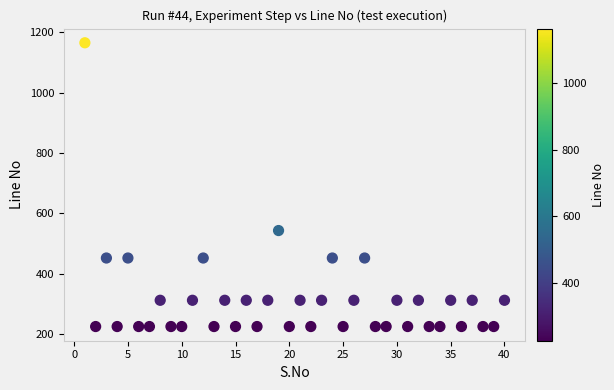

What Y value in the scatter plot is closest to 695?

543